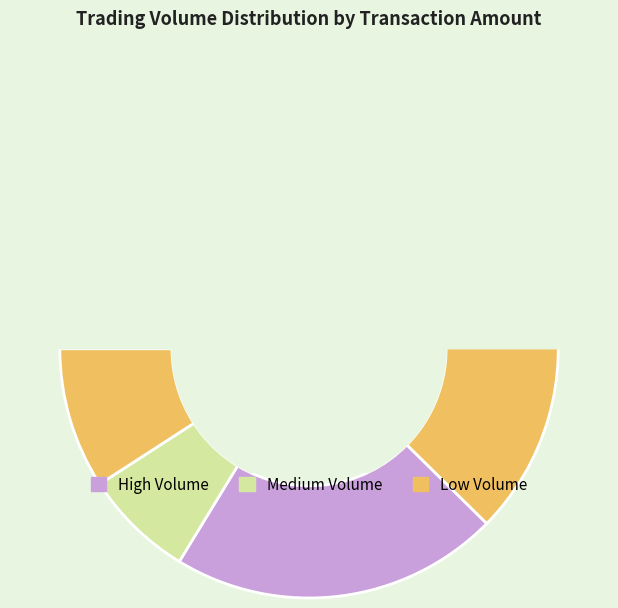

Does 90000 represent more than half of the total?

No